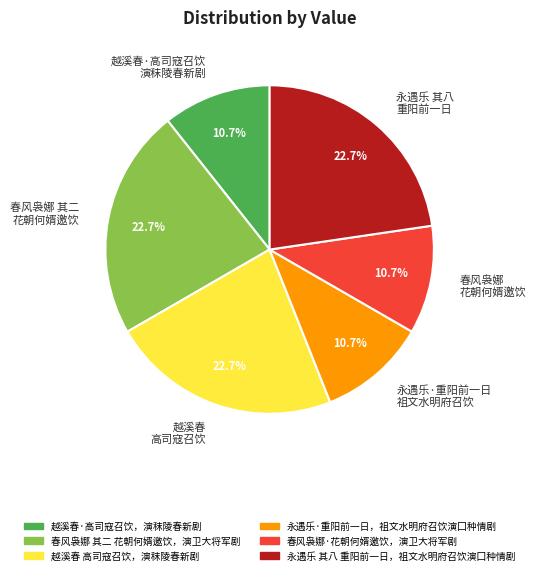

Does any single category account for the majority?

No